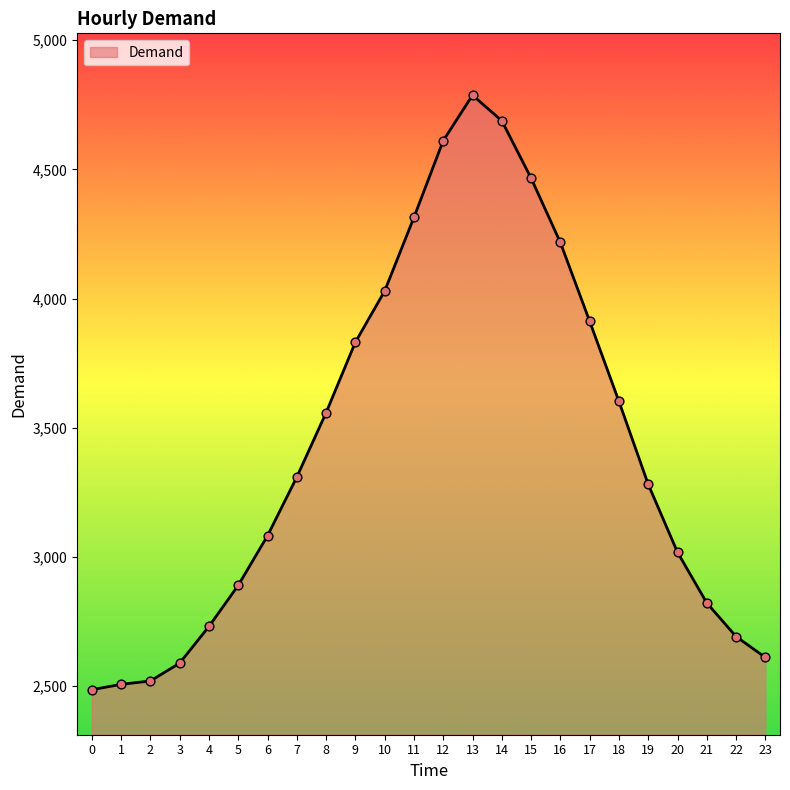

What is the ratio of the value at 19 to the value at 20?

1.1